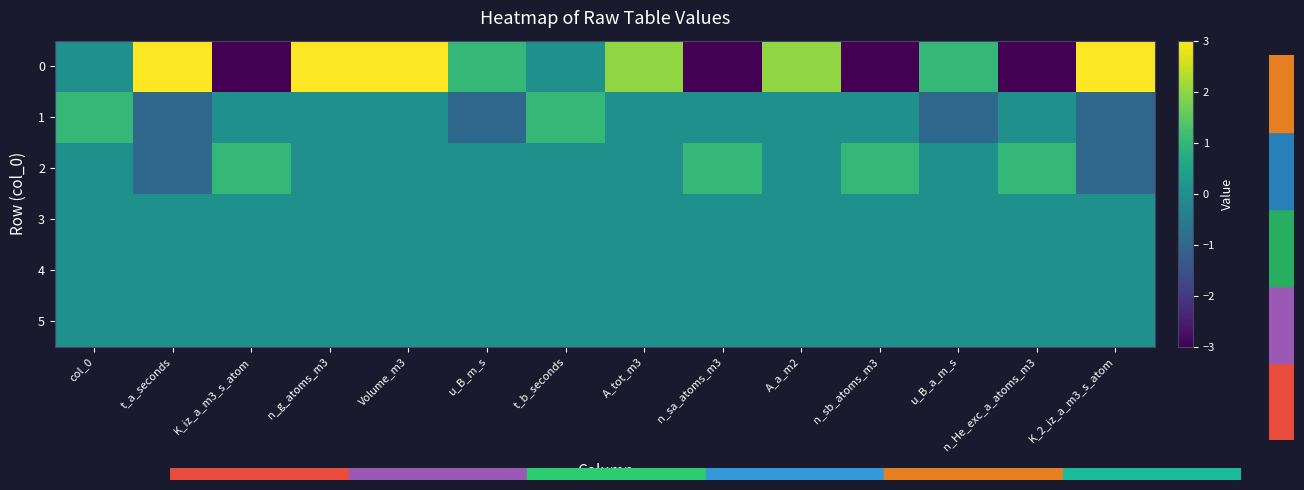

At which category is the sum across all series the highest?

n_g_atoms_m3